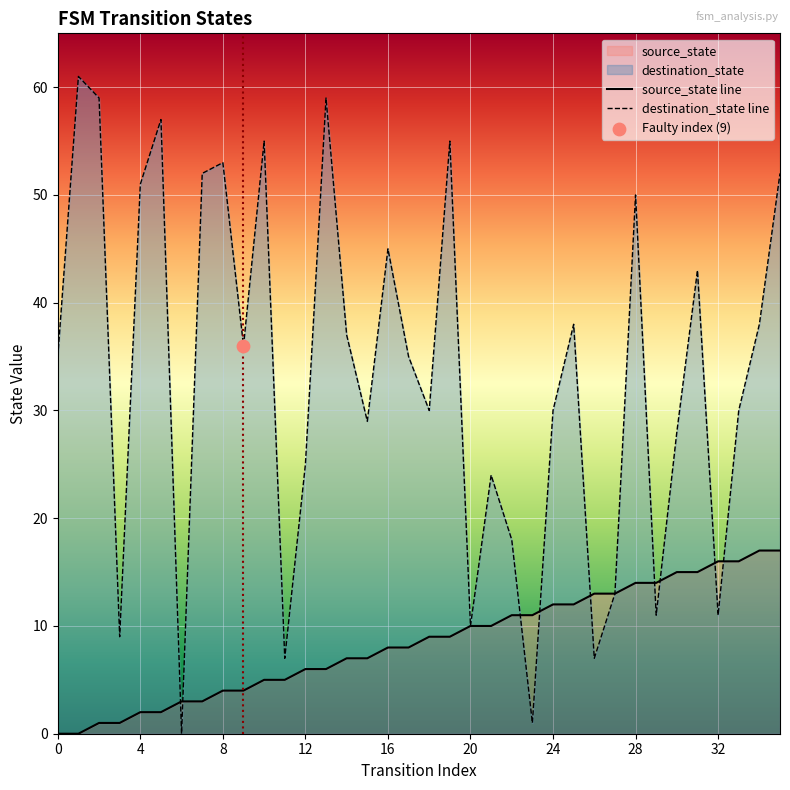

Is the value of destination_state at 19 greater than the value of source_state at 27?

Yes